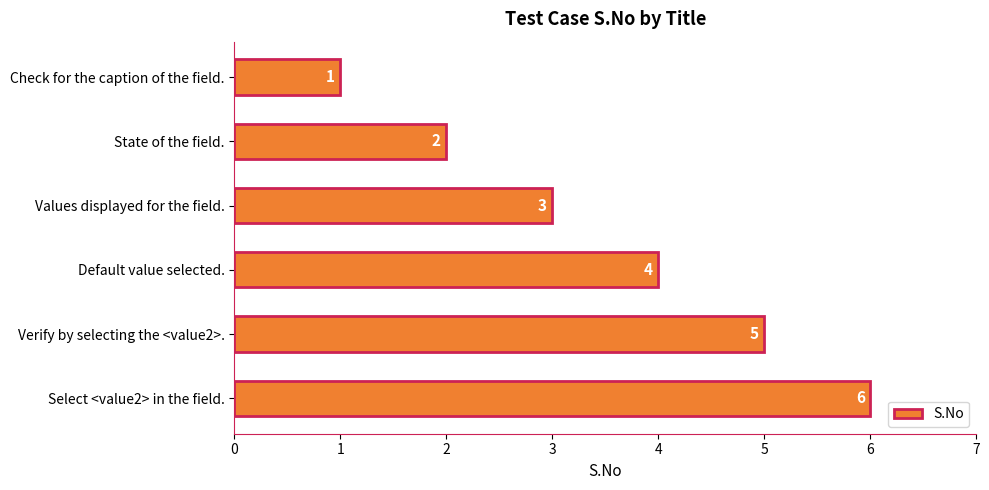

The chart shows a value of 4 at Default value selected.. True or false?

True